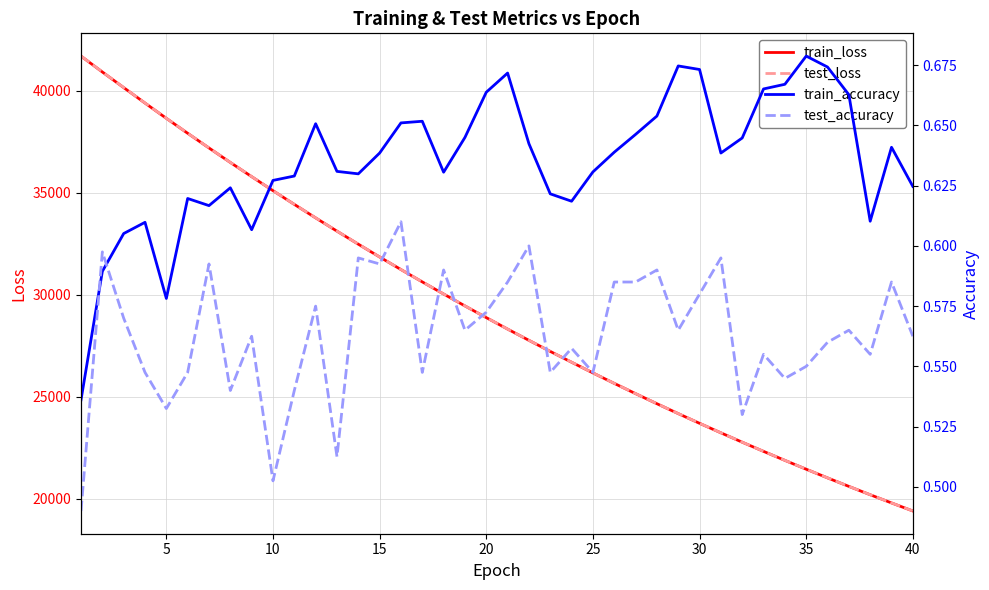

What is the highest value of the test_loss series?

41699.0